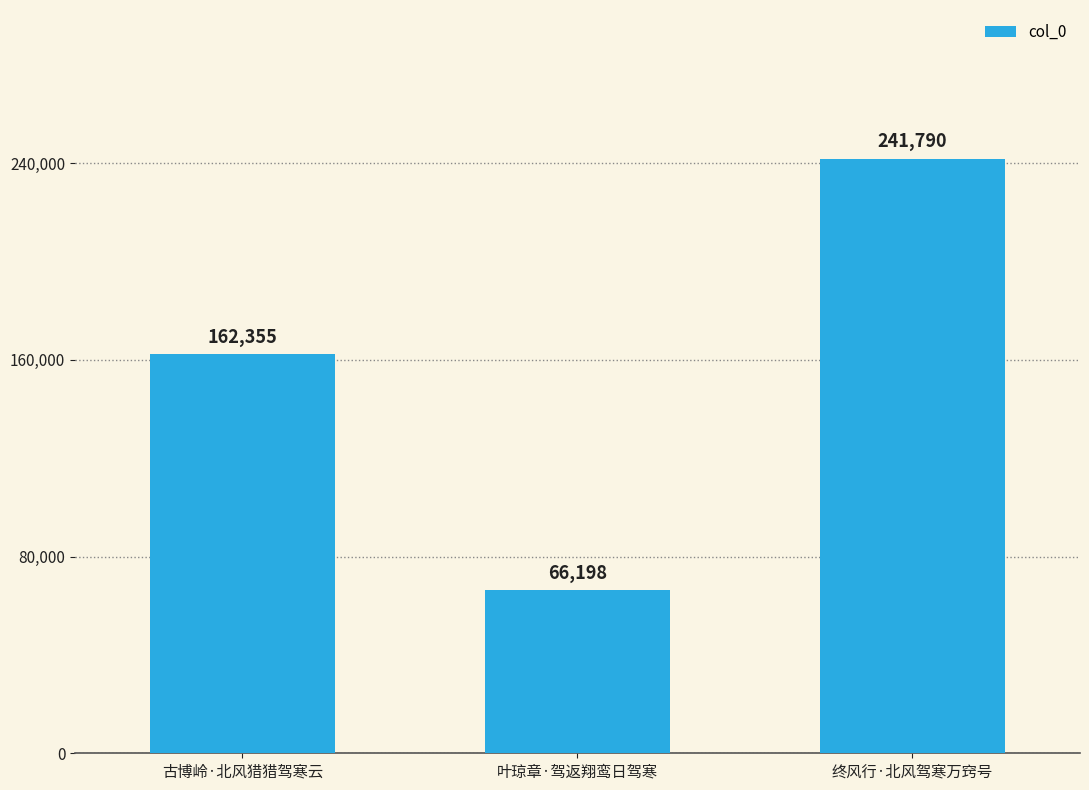

True or false: the data shows 241790 at 终风行·北风驾寒万窍号.

True